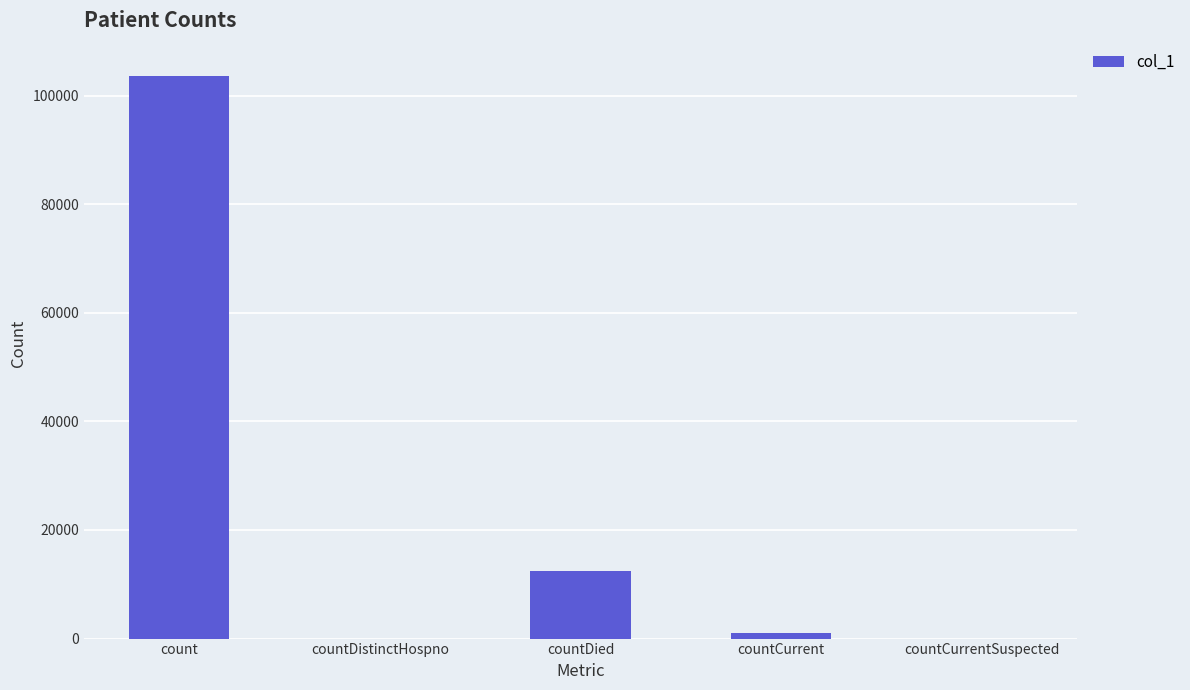

Are the bars horizontal?

No